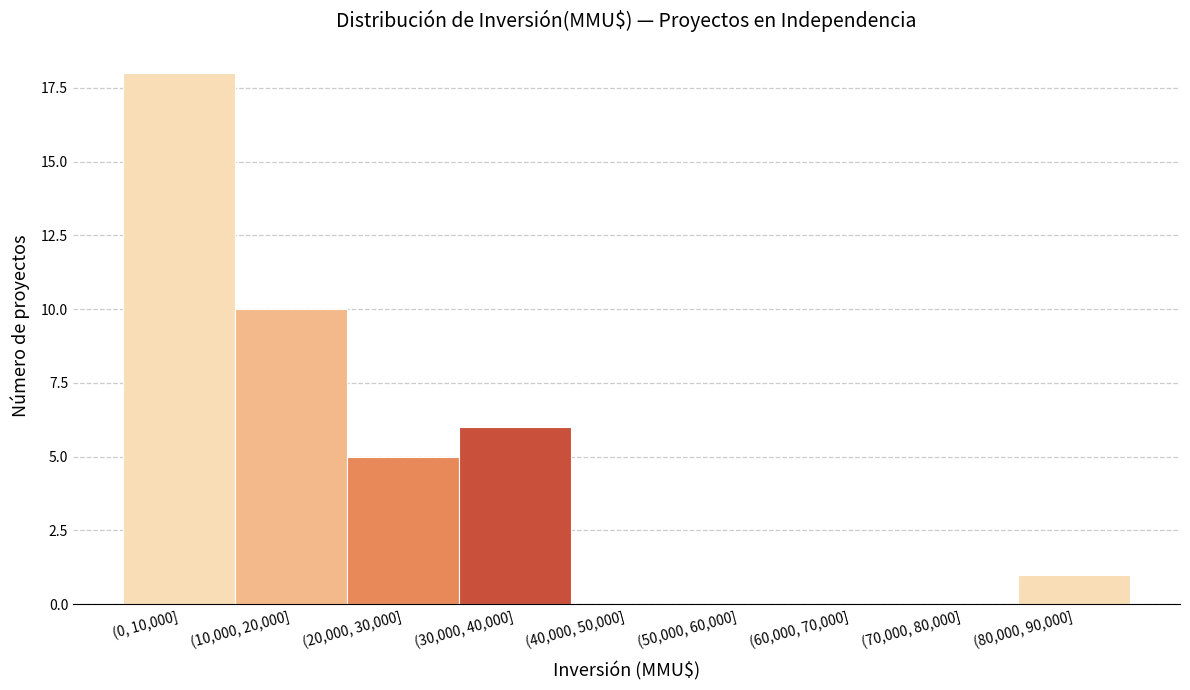

Reading right to left, transcribe all the data shown in this chart.

(80,000, 90,000]=1	(70,000, 80,000]=0	(60,000, 70,000]=0	(50,000, 60,000]=0	(40,000, 50,000]=0	(30,000, 40,000]=6	(20,000, 30,000]=5	(10,000, 20,000]=10	(0, 10,000]=18